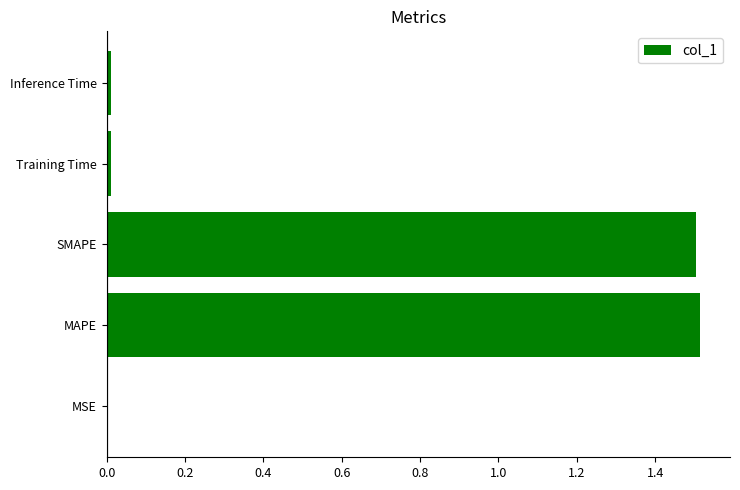

Does the chart contain stacked bars?

No